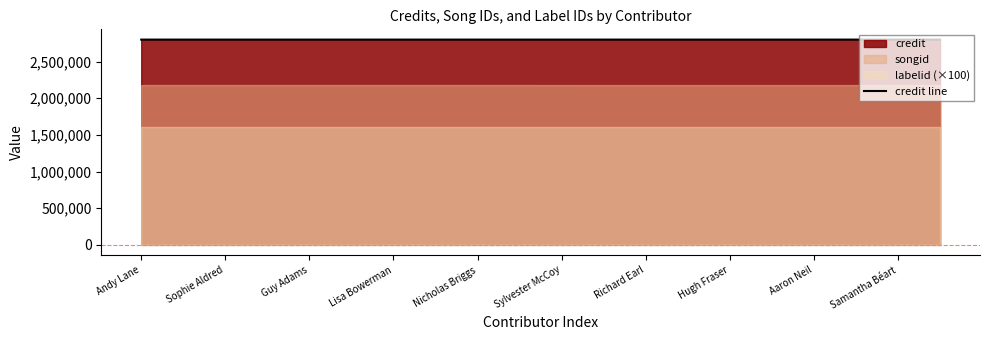

Does the chart display data point markers on the line(s)?

No